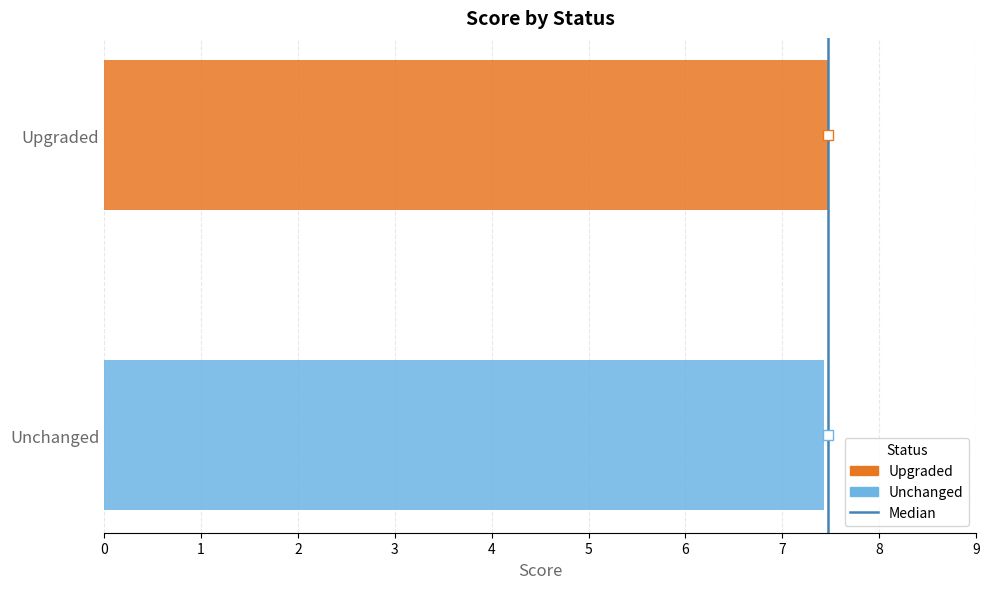

What is the smallest value displayed?

7.4